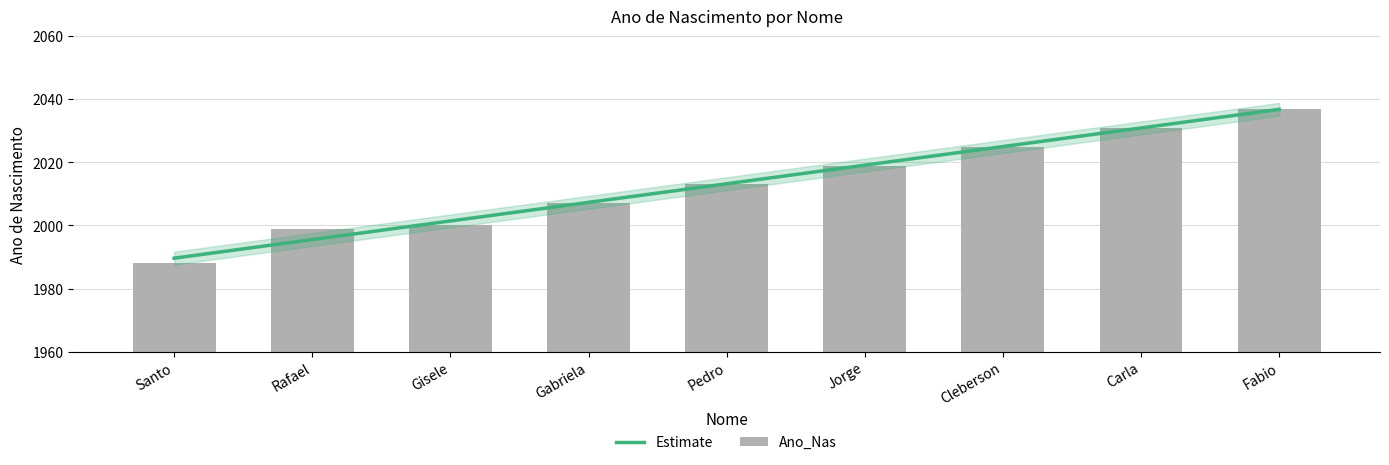

What is the value of the 6th bar from the left?

2019